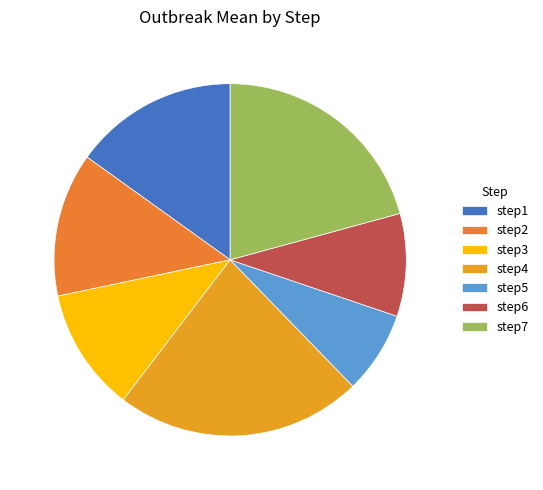

How many segments does this pie chart have?

7